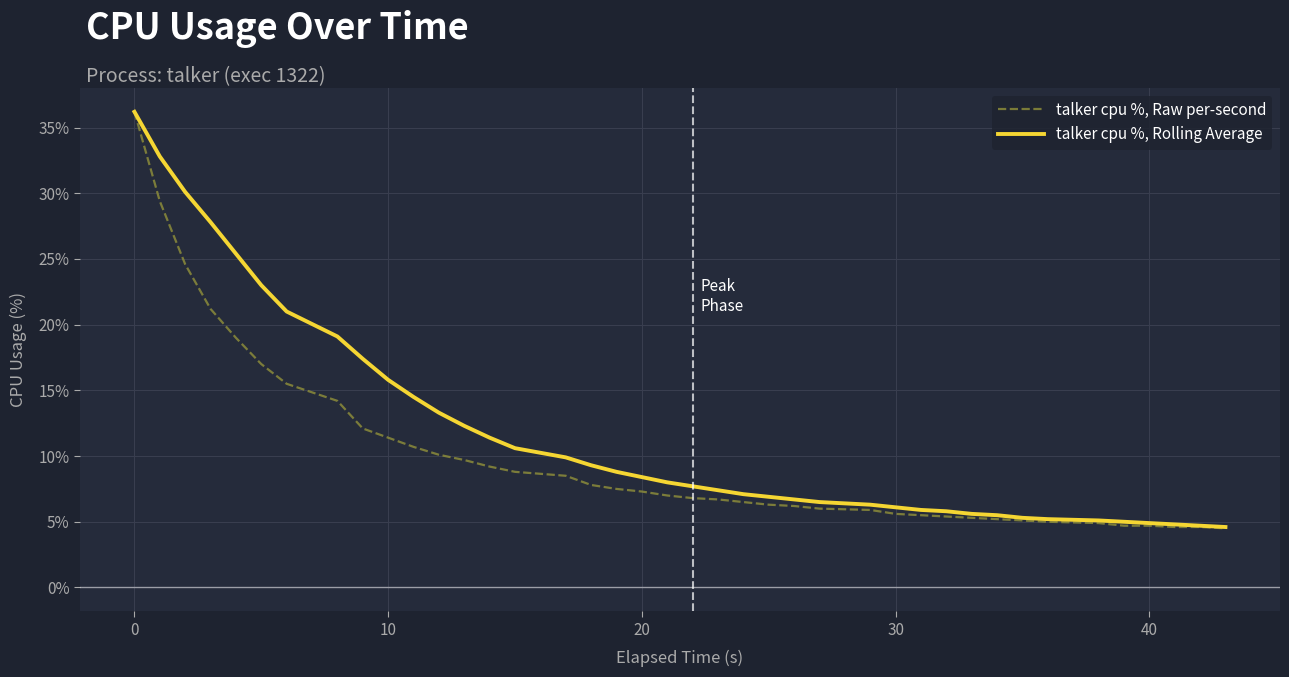

What is the highest value of the talker cpu %, Rolling Average series?

36.2